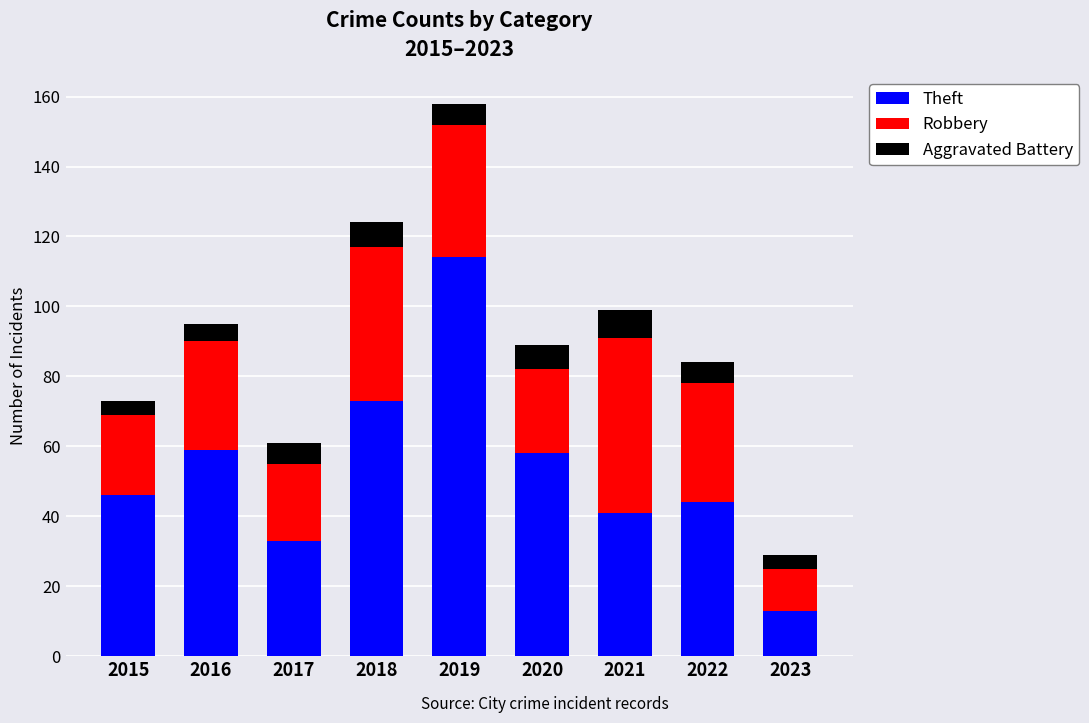

What is the total value across all series at 2015?

73